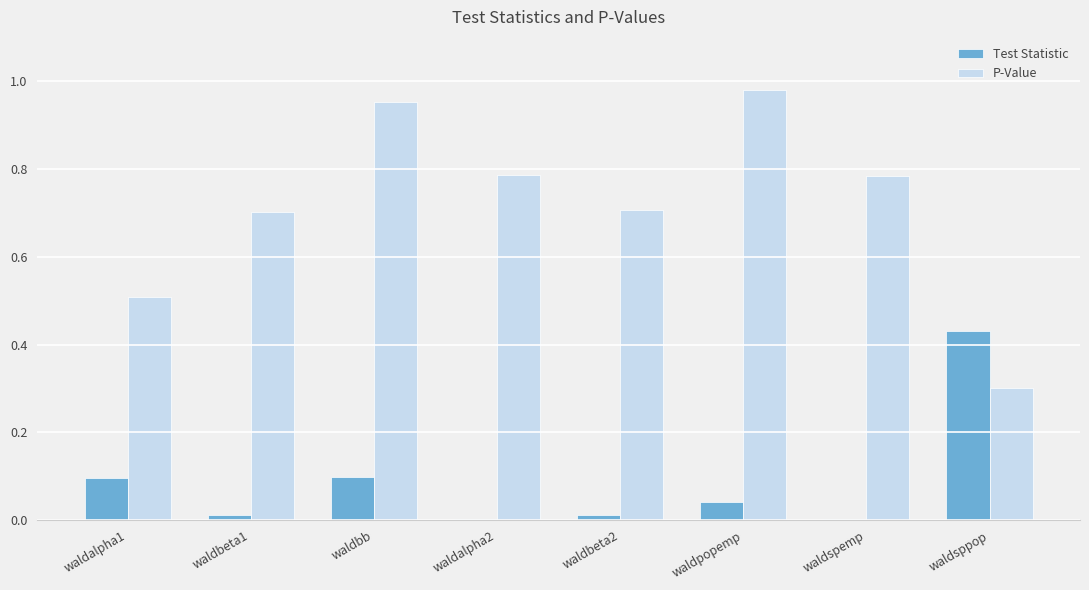

Are the bars grouped side by side (vs. stacked)?

Yes